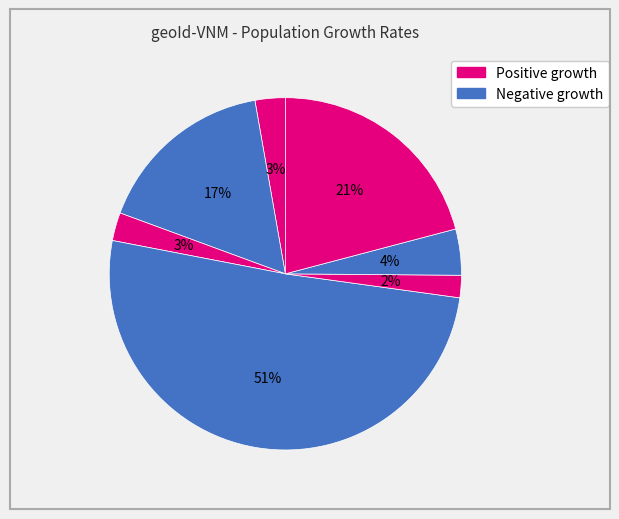

How many slices are in this pie chart?

7